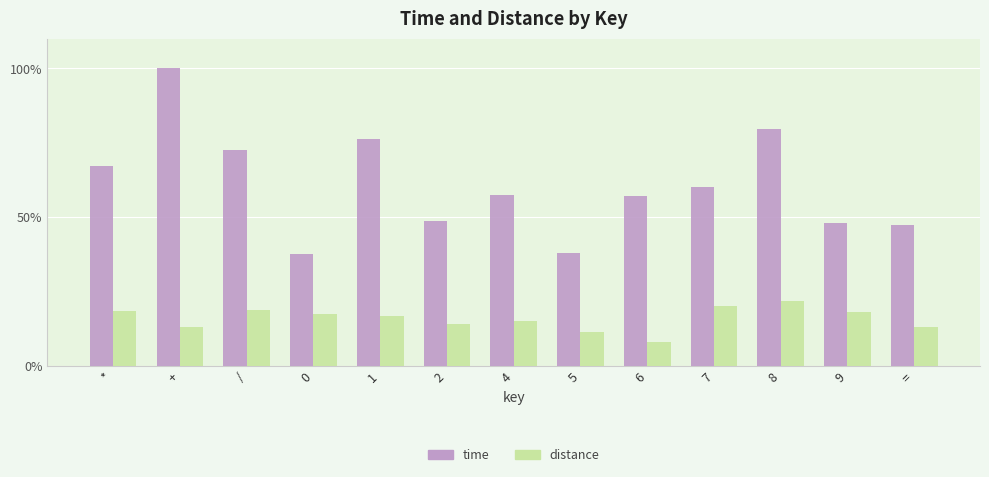

What is the total value across all series at 1?

93.2